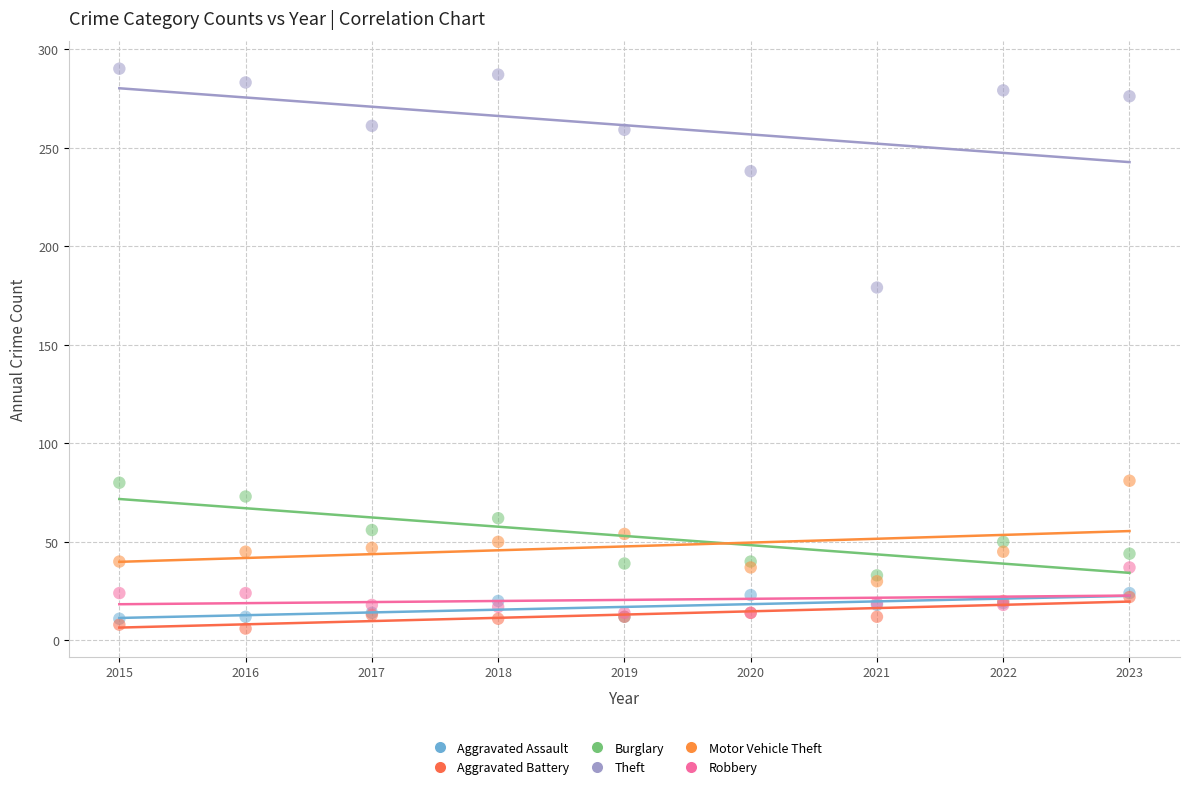

Which series contains the lowest Y value?

Aggravated Battery